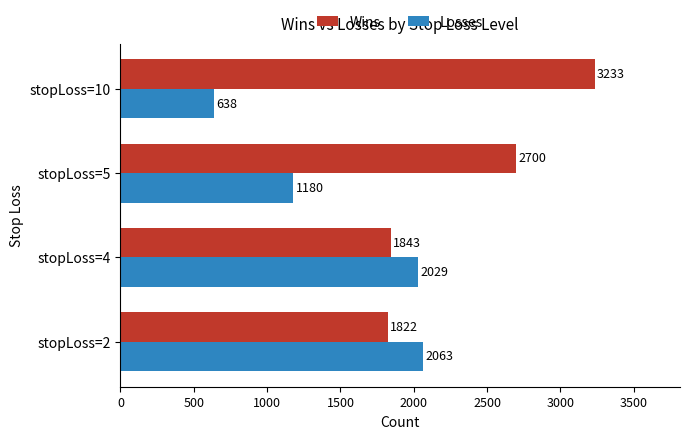

Which series has the largest range (max minus min)?

Losses